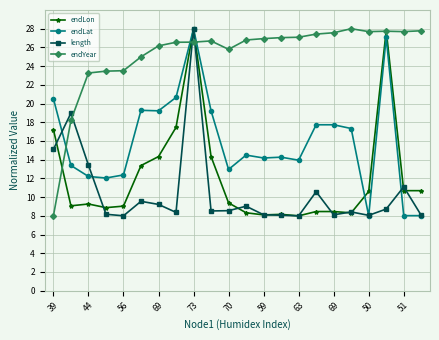

What is the value of the endLon point at the 15th from the left?

8.0